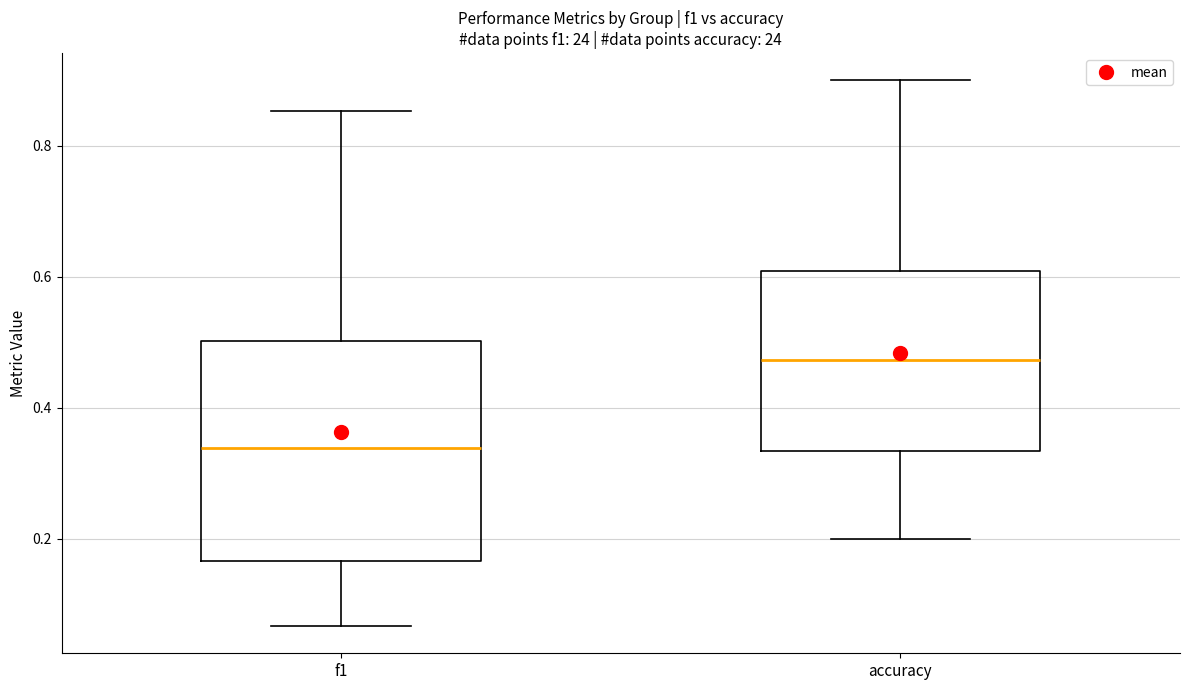

Reading left to right, transcribe this box plot: for each box, give where its median line is, the range the box spans, and where its two whiskers end, as read against the y-axis. The values are not printed on the chart, so give them approximately, as read against the axis.

f1: median 0.34, box 0.16 to 0.50, whiskers 0.06 to 0.86
accuracy: median 0.48, box 0.34 to 0.60, whiskers 0.20 to 0.90